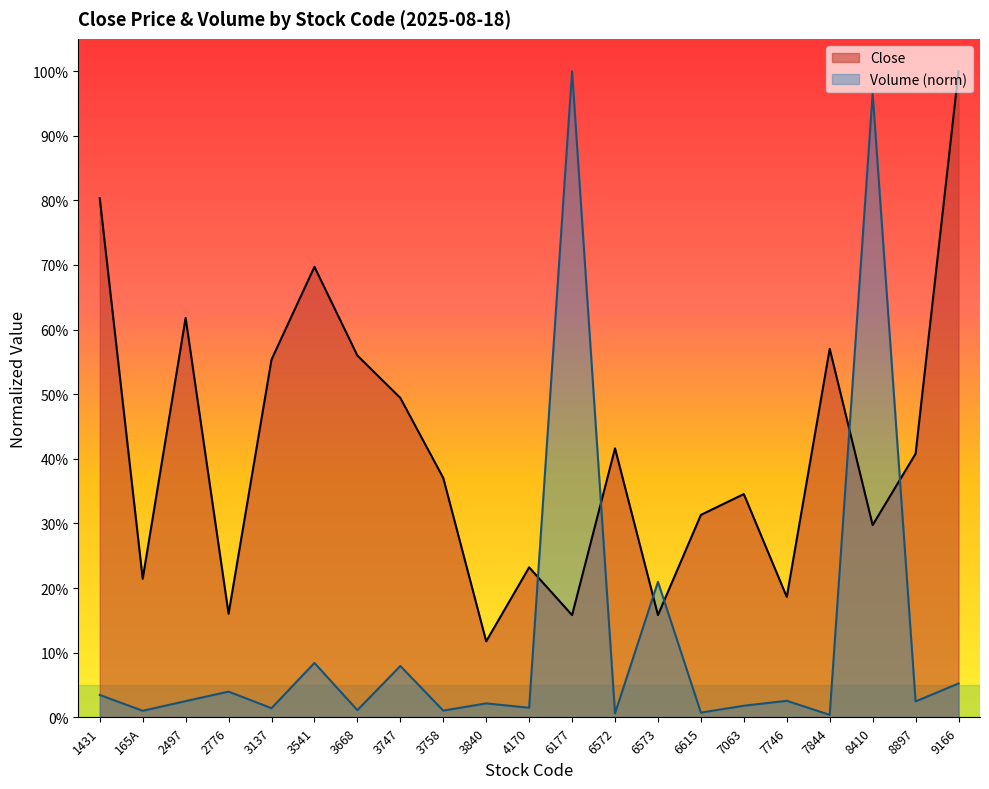

How many interior local peaks does the Volume series have?

8